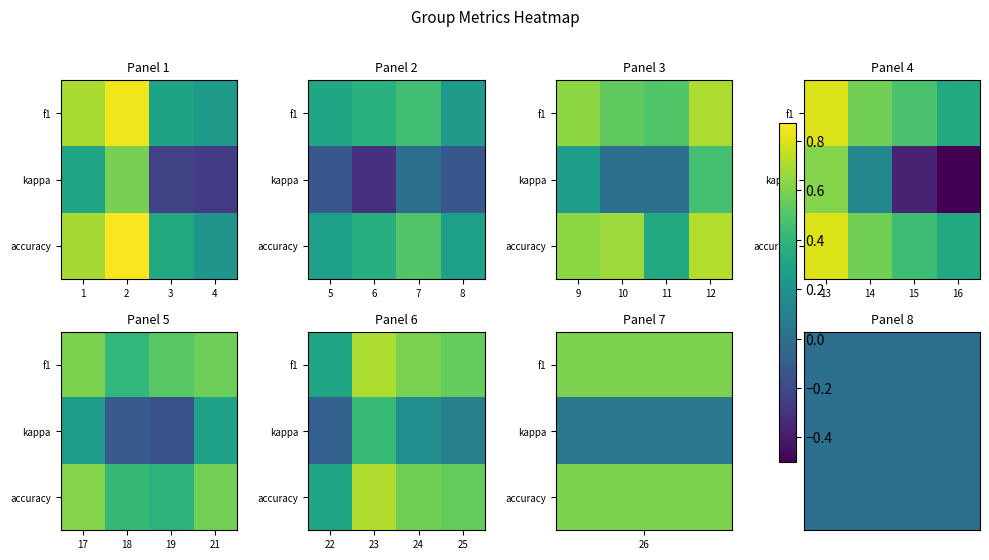

Rank the series by their maximum value, from lowest to highest.

2, 1, 3